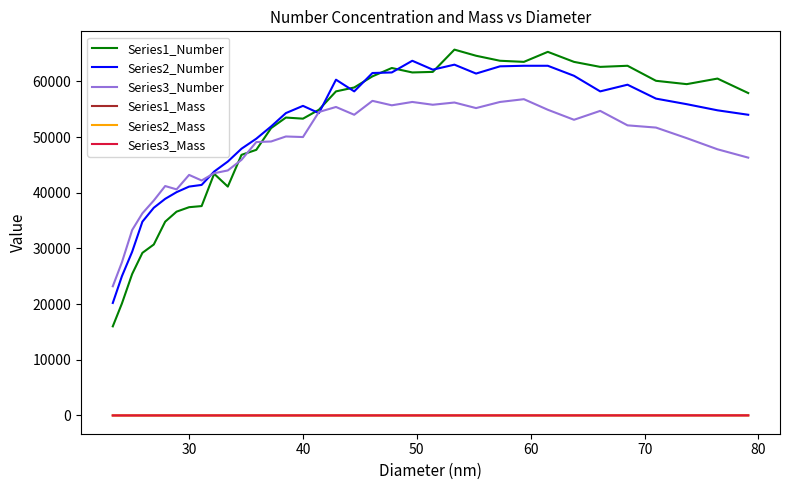

Which series has the largest range (max minus min)?

Series1_Number